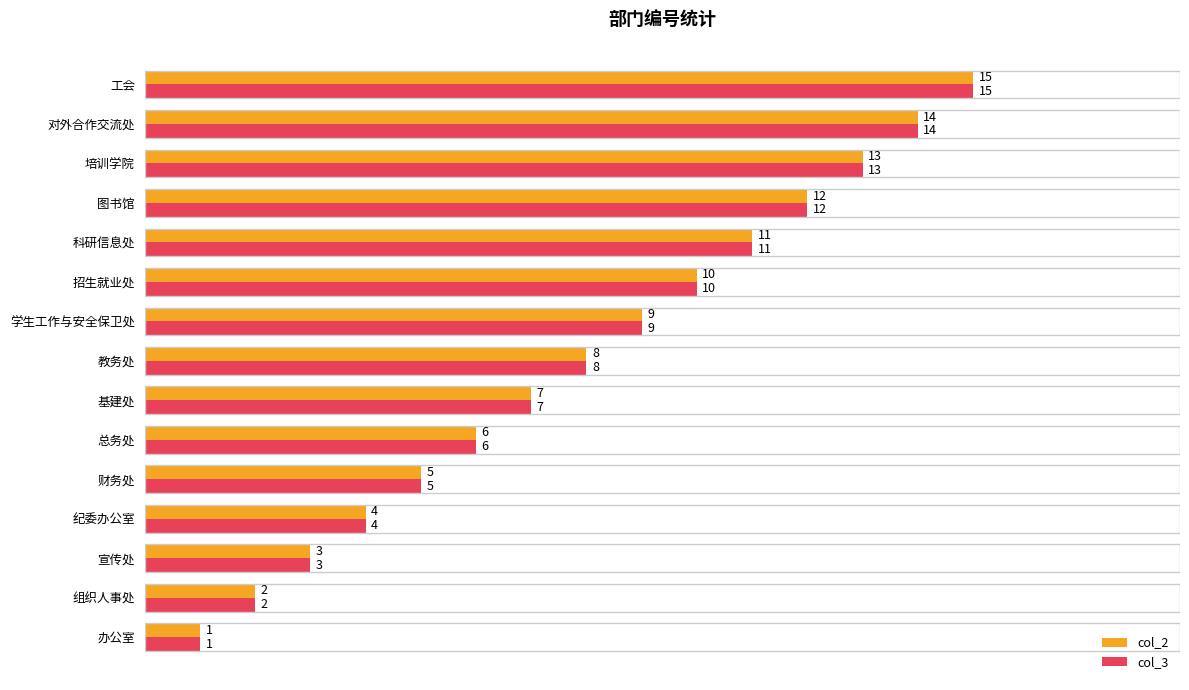

The value of col_2 at 工会 is 15. True or false?

True